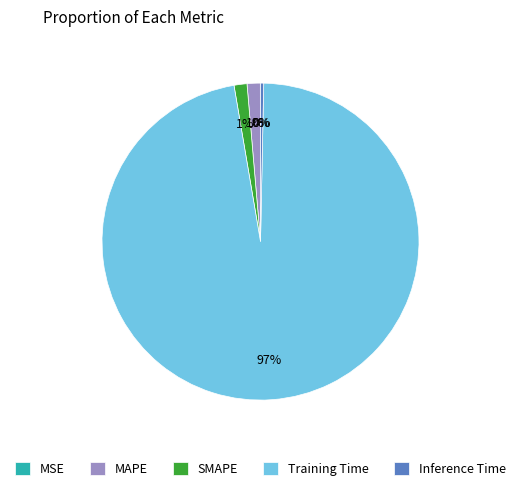

Which slice is the largest?

Training Time